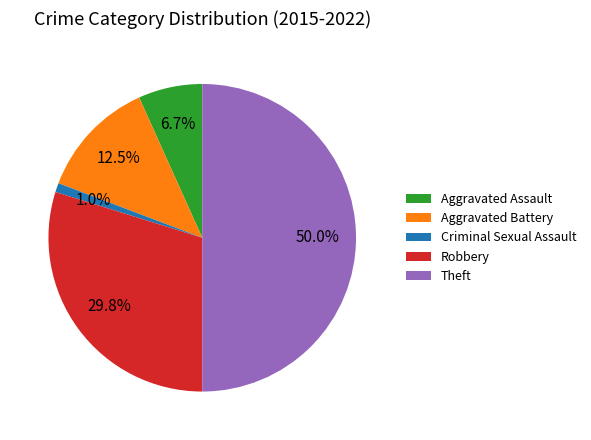

Rank the categories by value from lowest to highest.

Criminal Sexual Assault, Aggravated Assault, Aggravated Battery, Robbery, Theft